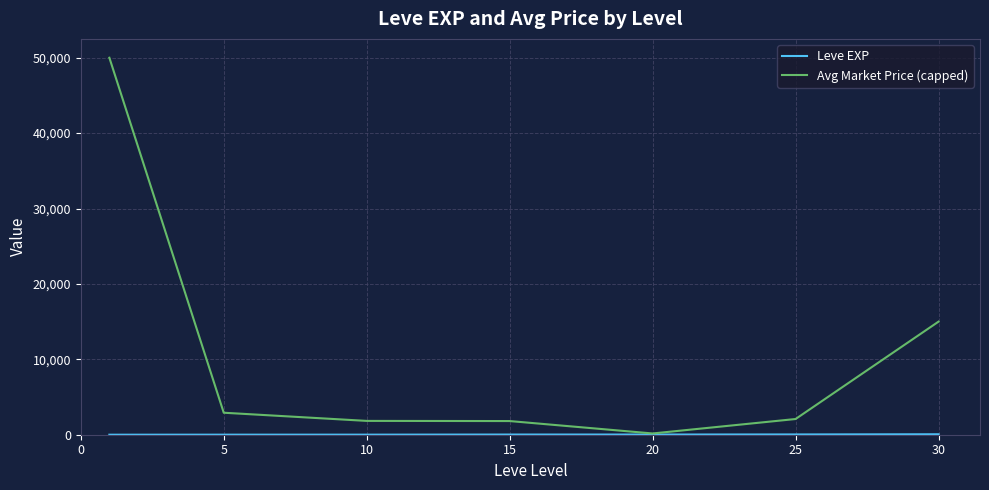

Which series has the largest range (max minus min)?

Avg Market Price (capped)